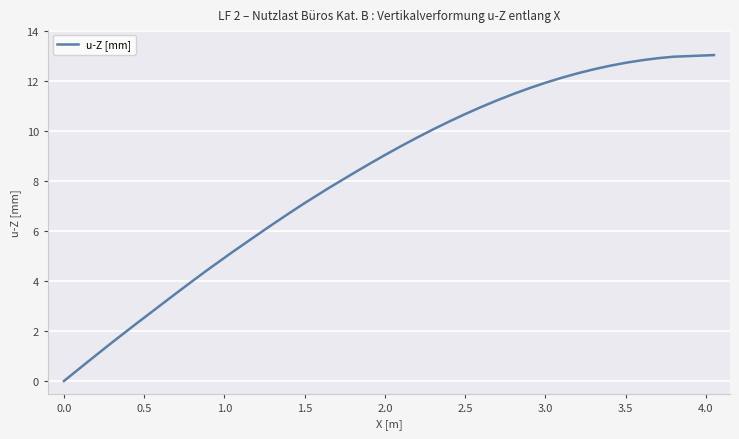

How many lines are shown in the chart?

1